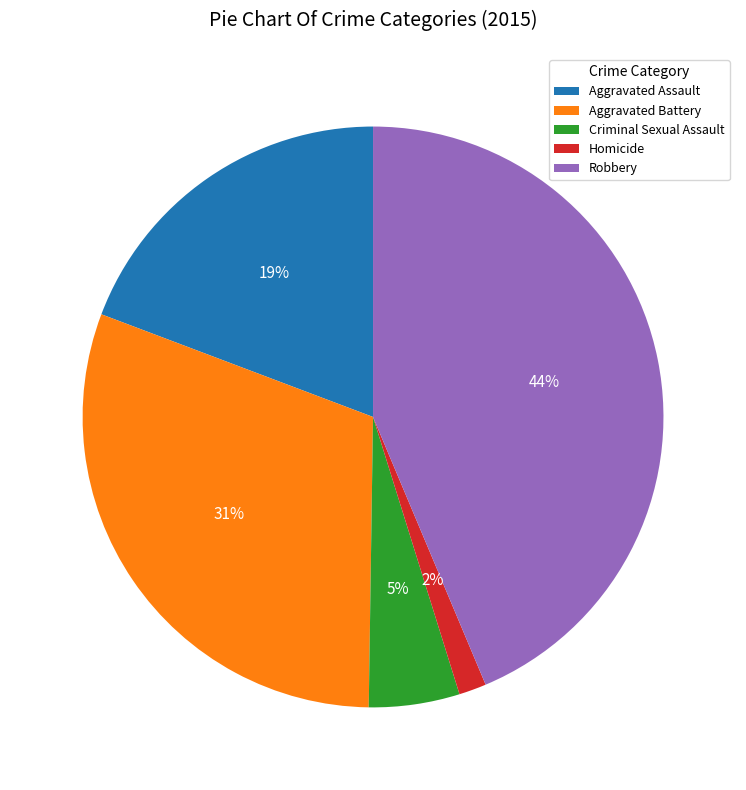

To the nearest percent, what portion does Robbery represent?

44%